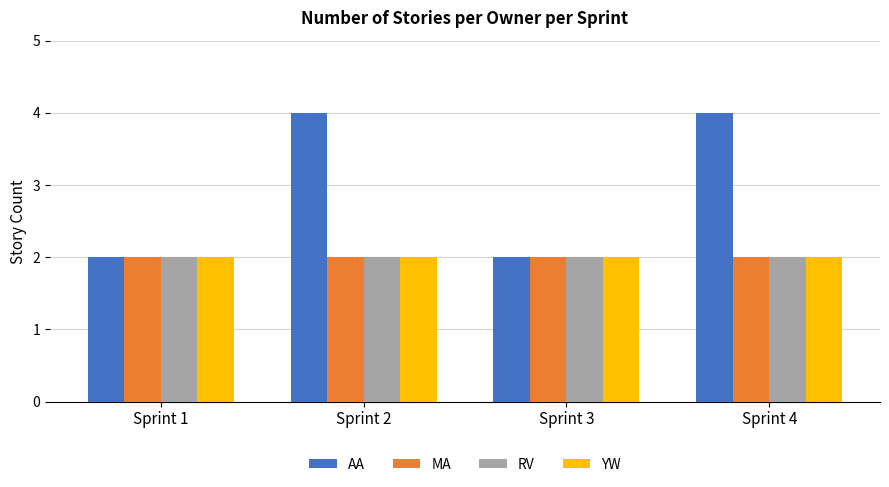

The YW series shows 2 at Sprint 2. True or false?

True